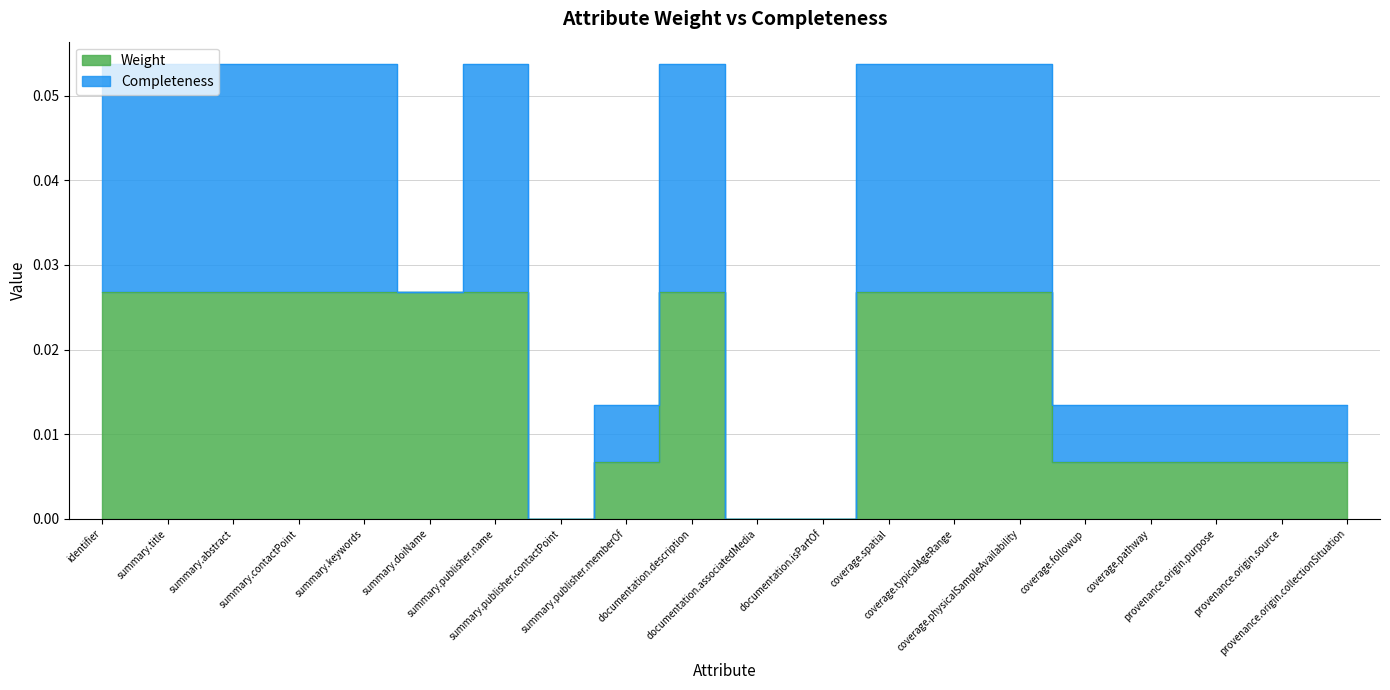

Is it true that the value at summary.publisher.contactPoint is 0.0?

False